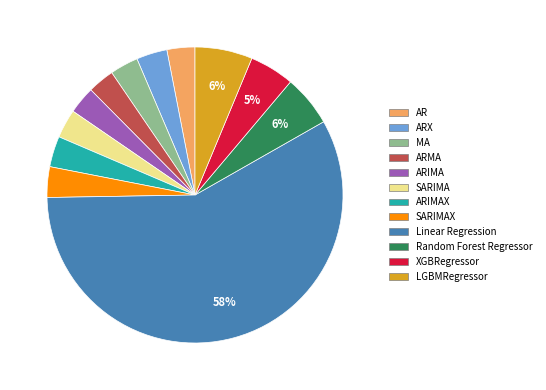

Does any single category account for the majority?

Yes